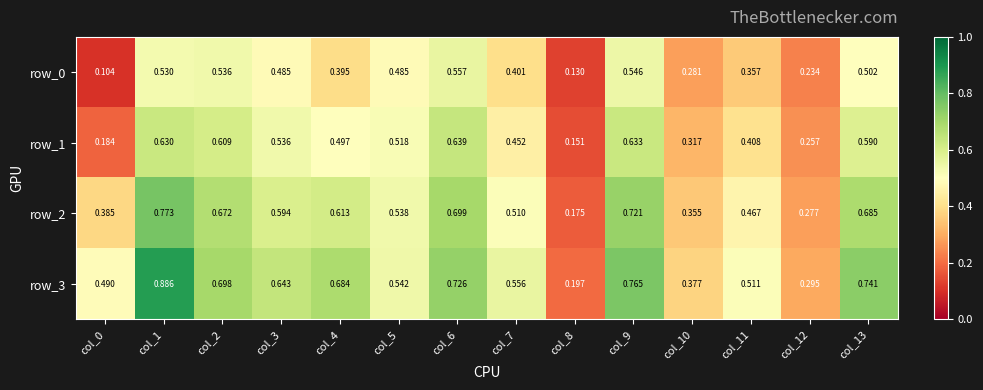

Is the value of row_3 at col_2 greater than the value of row_1 at col_7?

Yes